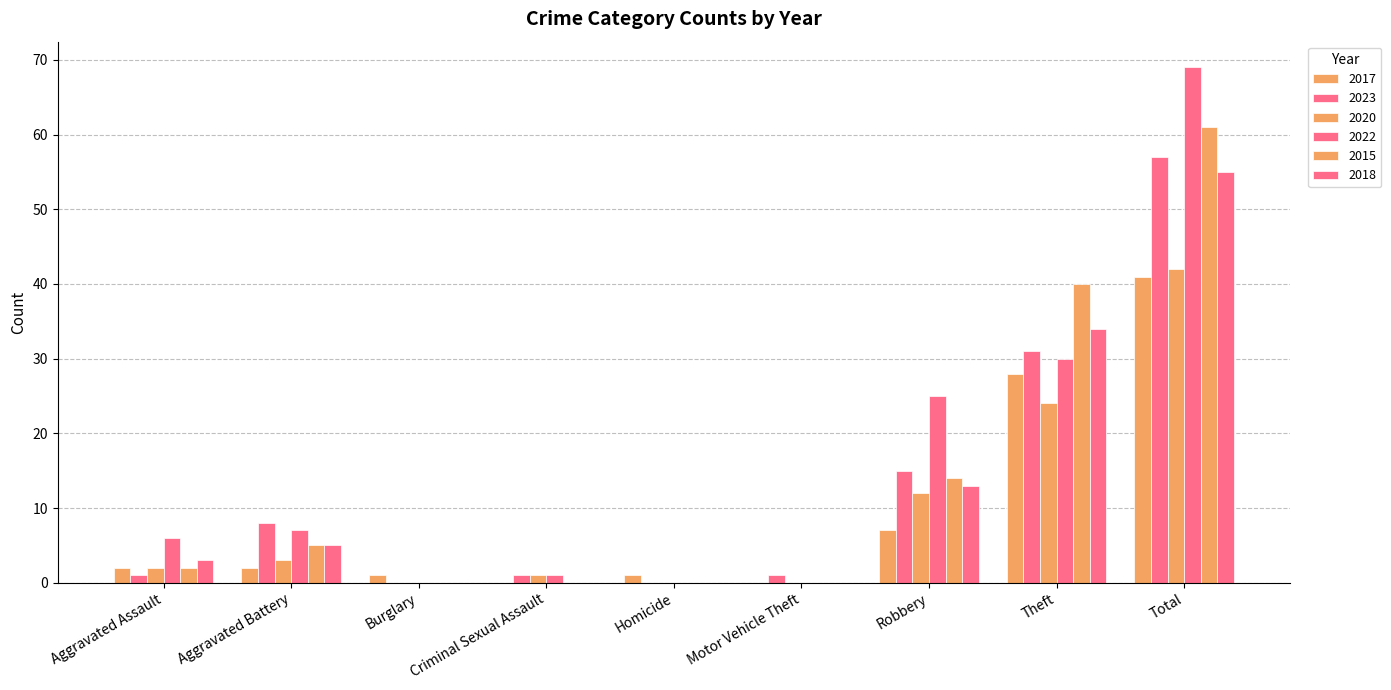

The 2020 series shows -14 at Motor Vehicle Theft. True or false?

False